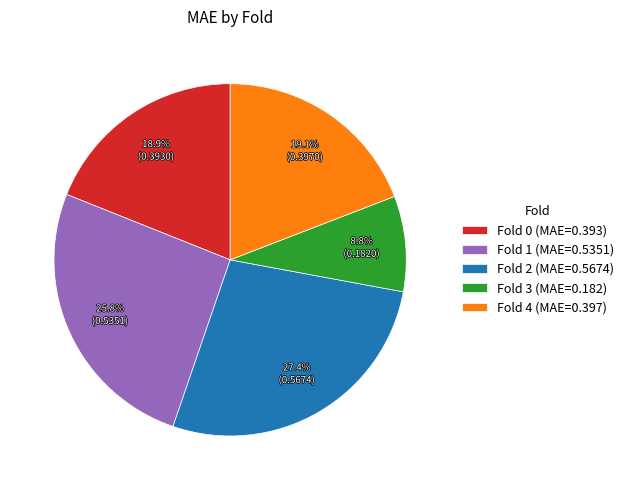

How much of the chart is everything except Fold 0?

81.1%